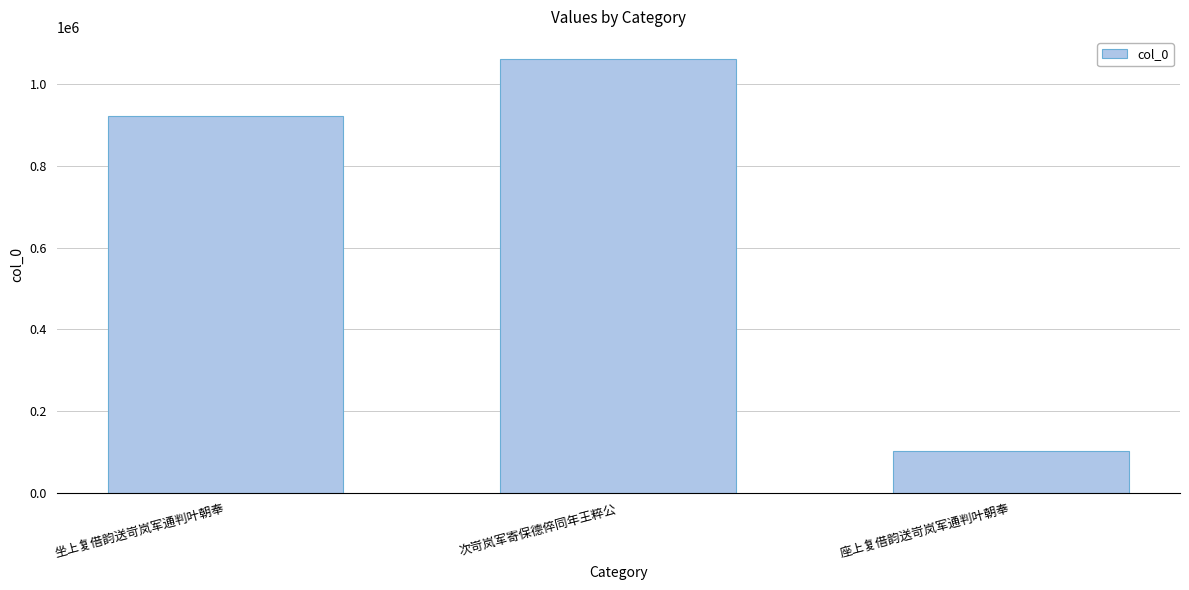

What is the maximum value shown in the chart?

1062879